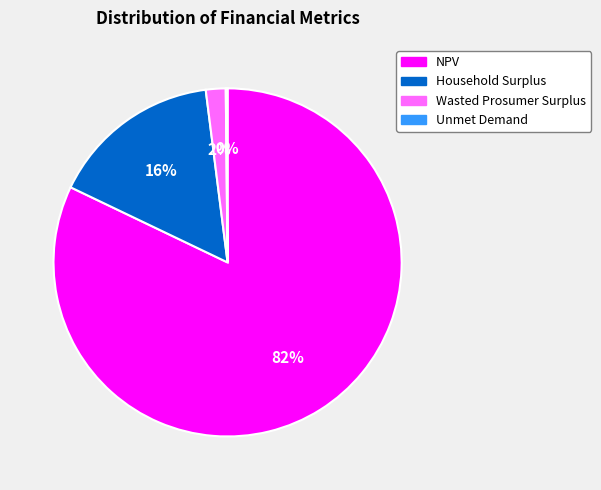

Which category has the biggest portion of the pie?

NPV